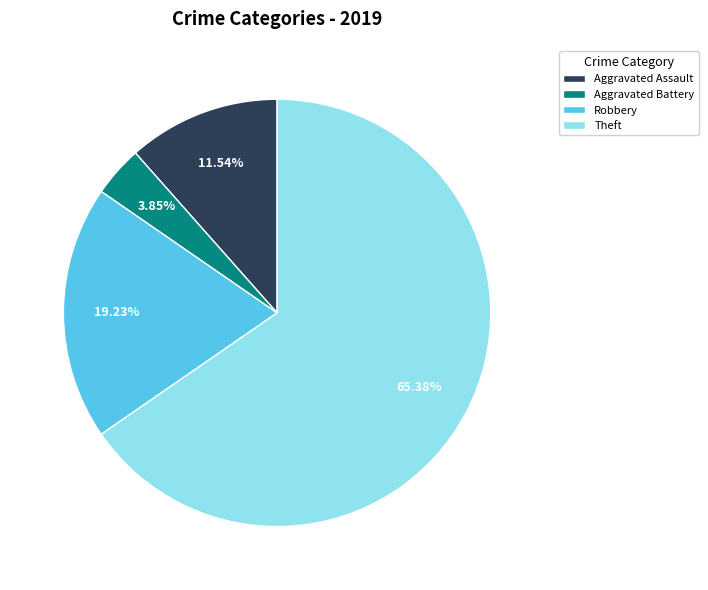

To the nearest percent, what percentage of the pie is Robbery?

19%